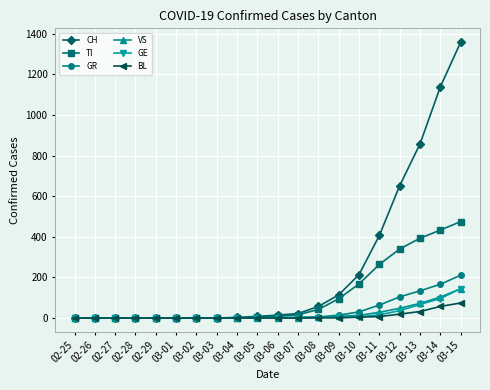

Is this an area chart (filled region under the line)?

No